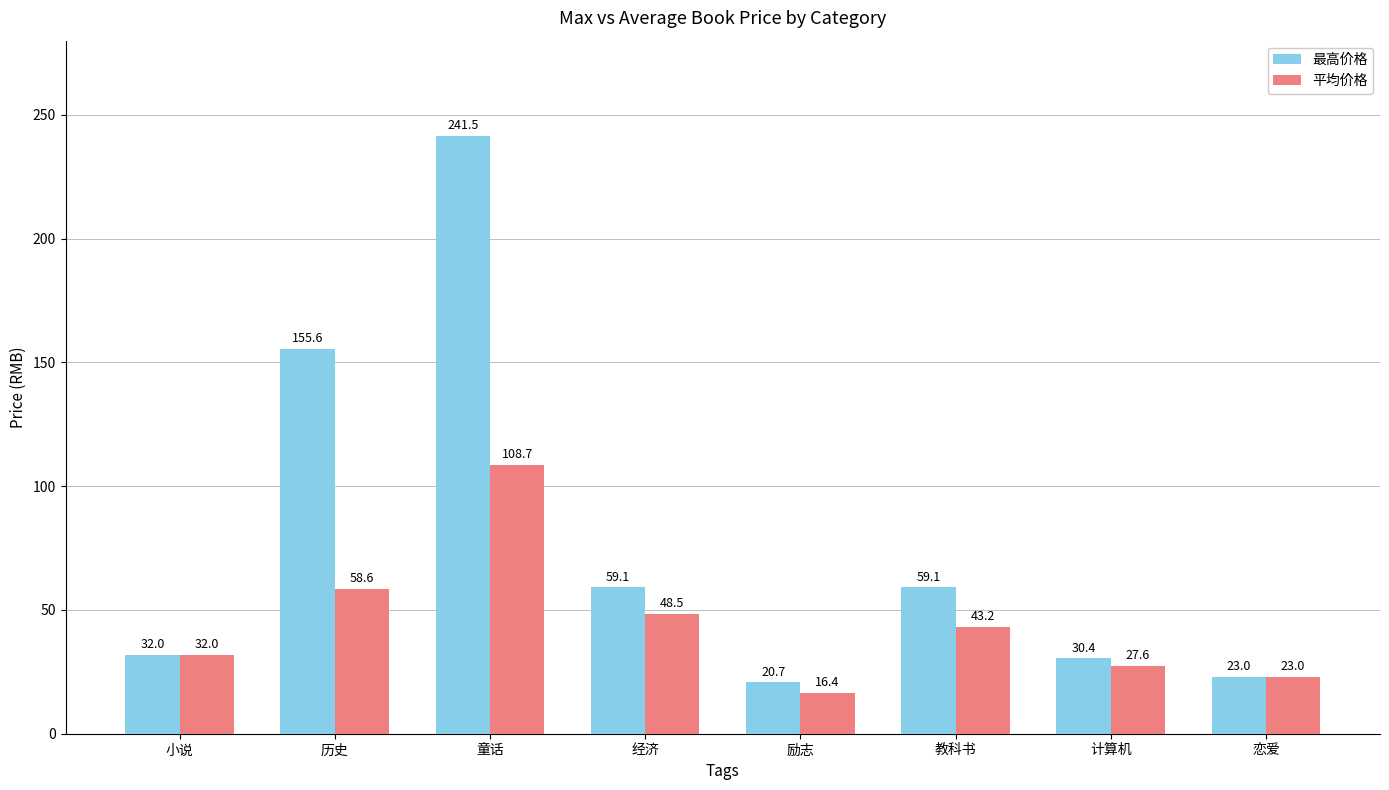

What is the sum of the 平均价格 values at 励志 and 小说?

48.5